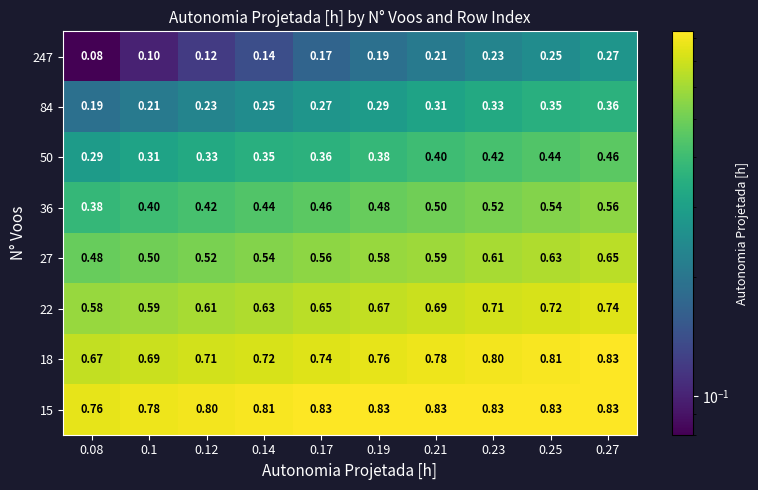

Is the value of 22 at 0.08 greater than the value of 247 at 0.1?

Yes